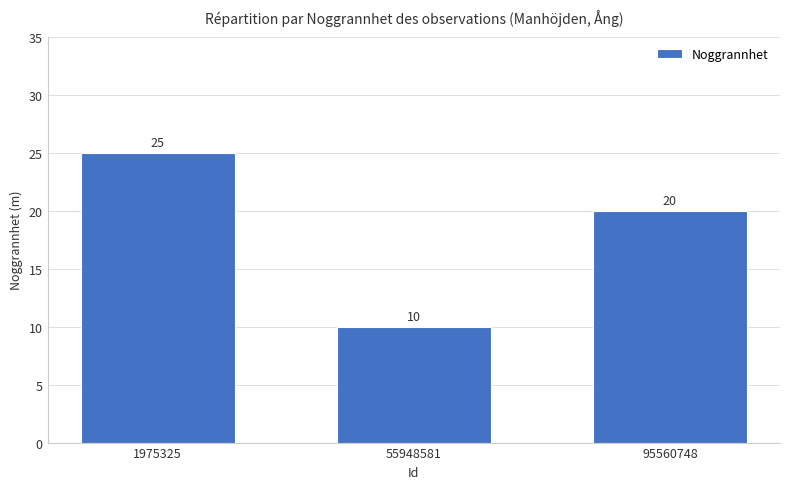

Count the number of data series in this chart.

1